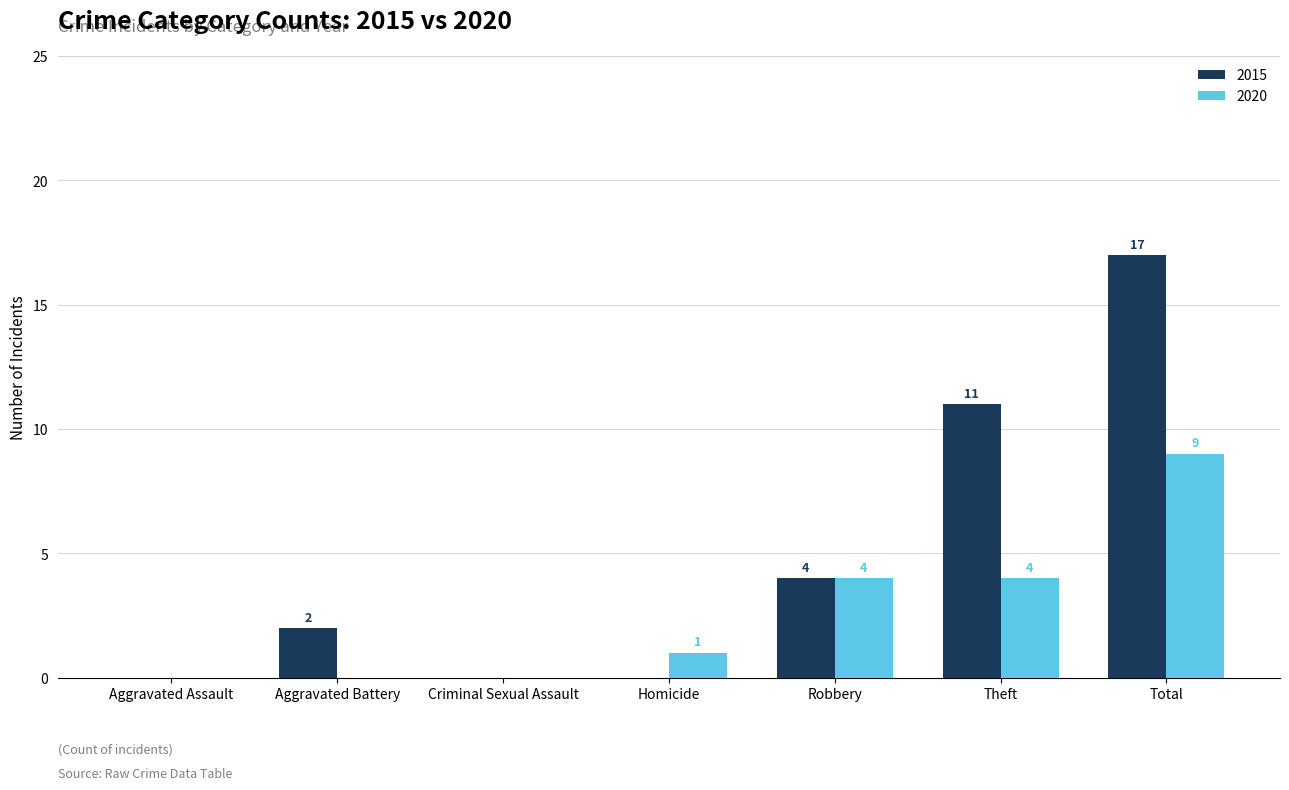

How many groups of bars are there?

7